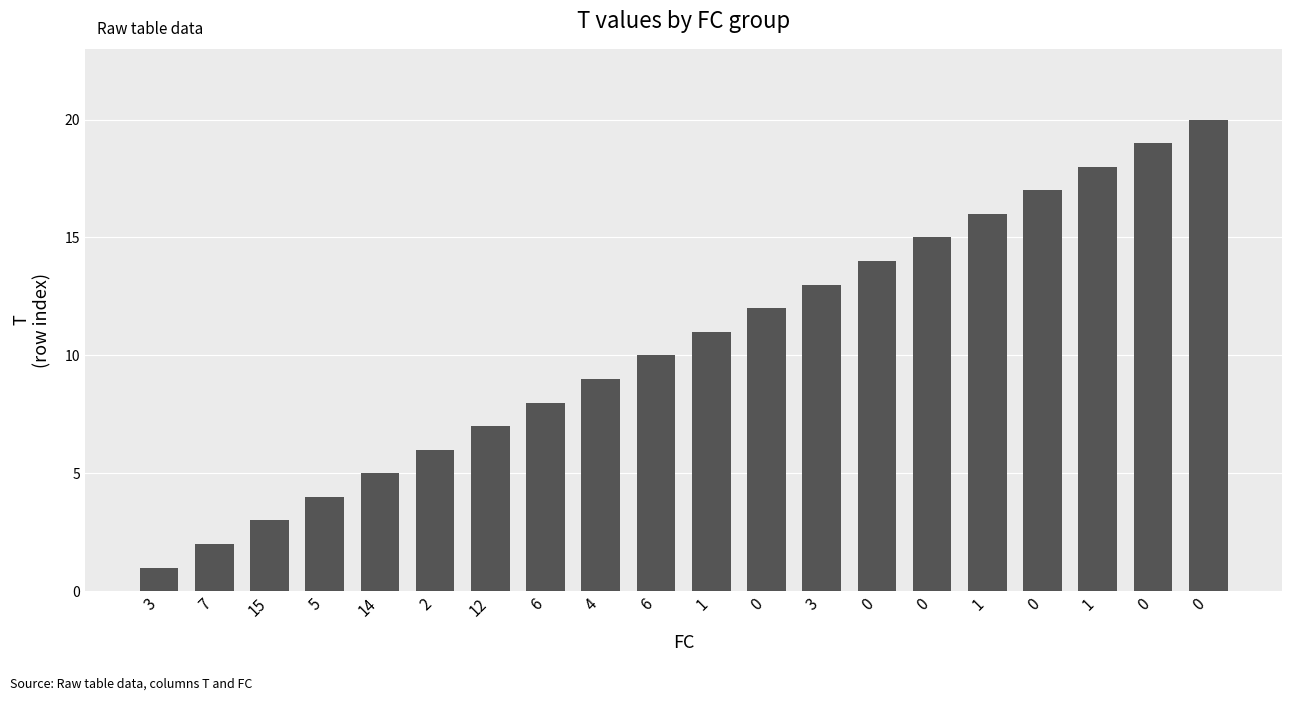

How many bars are there in total?

20